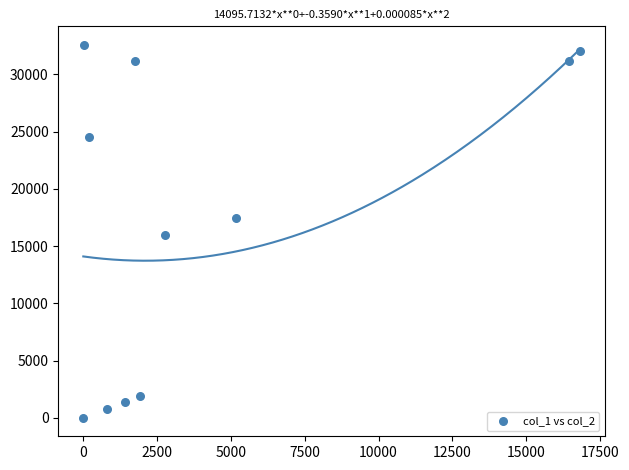

What is the range of X values (max minus min)?

16798